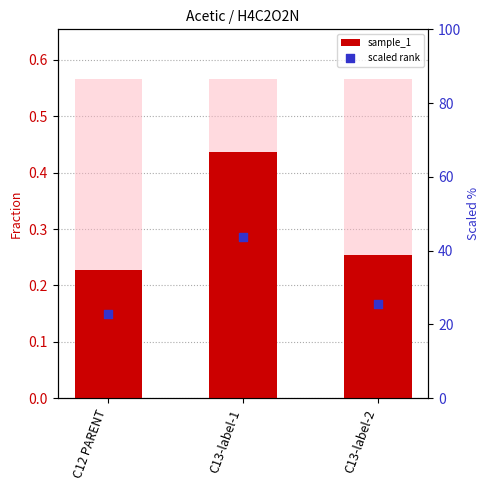

What is the total value across all series at C12 PARENT?

23.0